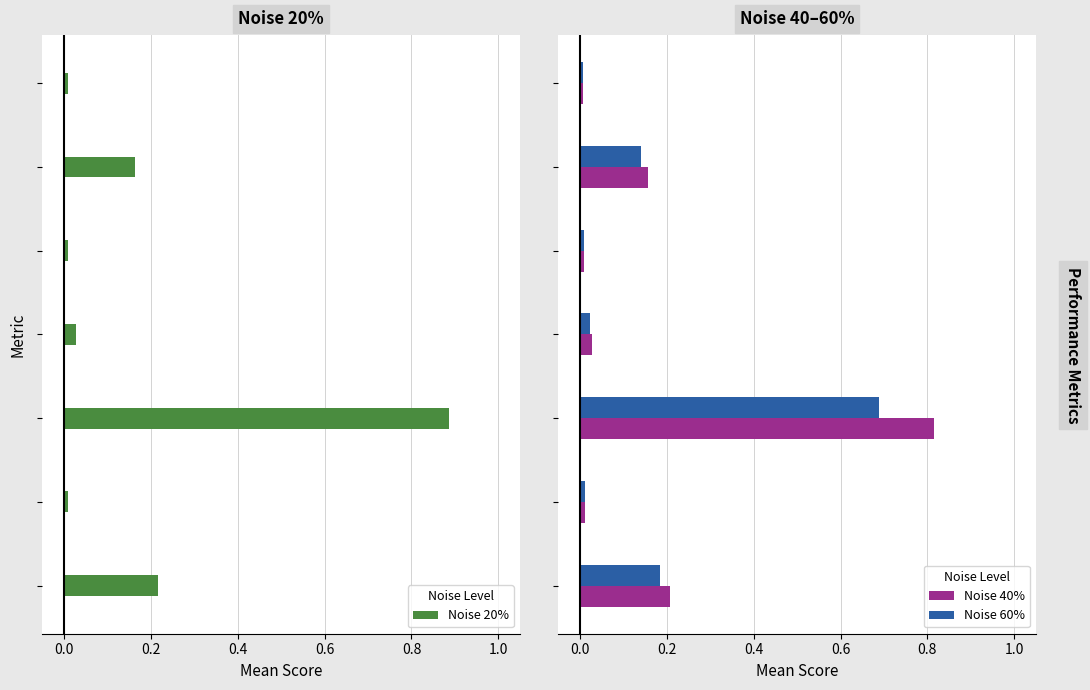

How many bars are there in total?

21